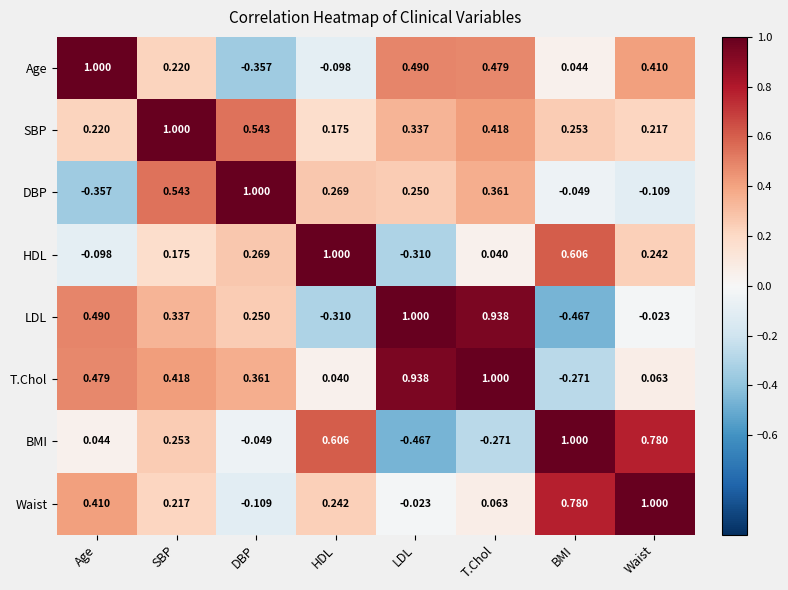

Which category has the highest value in the DBP series?

DBP